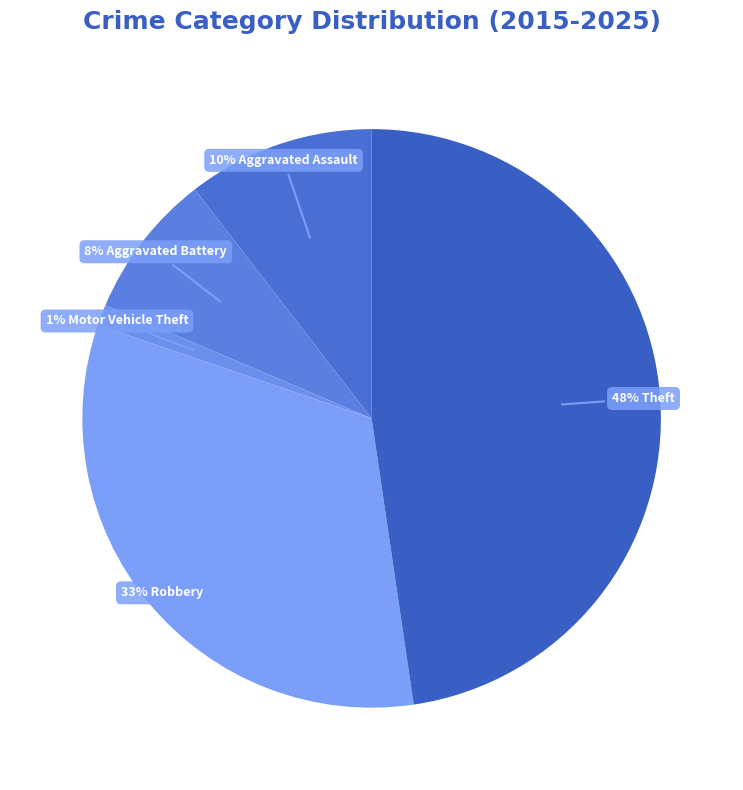

Which category has the smallest portion of the pie?

Motor Vehicle Theft